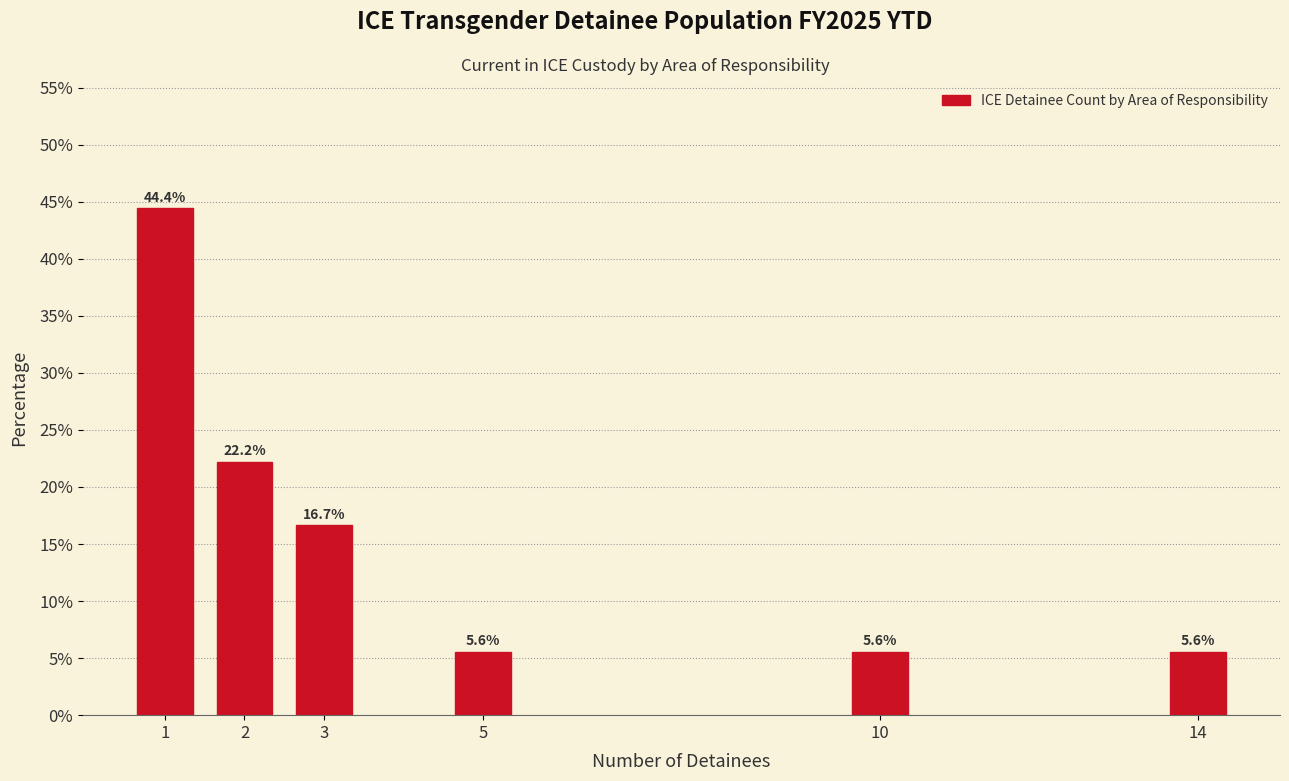

Reading left to right, what are all the values shown in this chart?

1=44.4	2=22.2	3=16.7	5=5.6	10=5.6	14=5.6